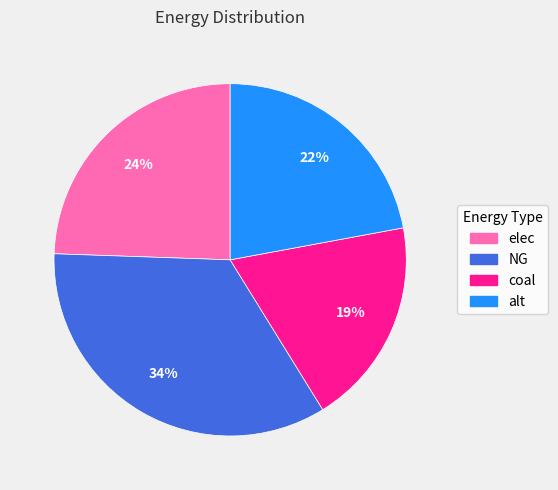

Is alt the majority of the pie?

No